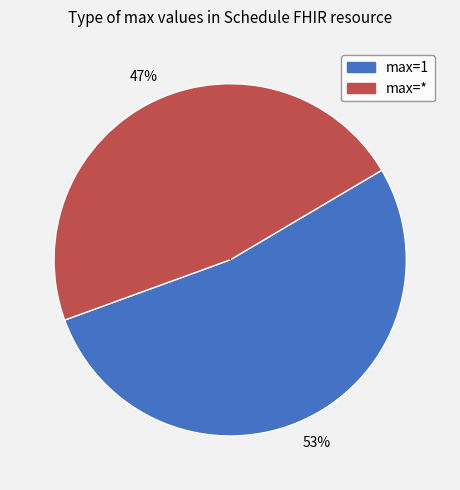

Does any single category account for the majority?

Yes